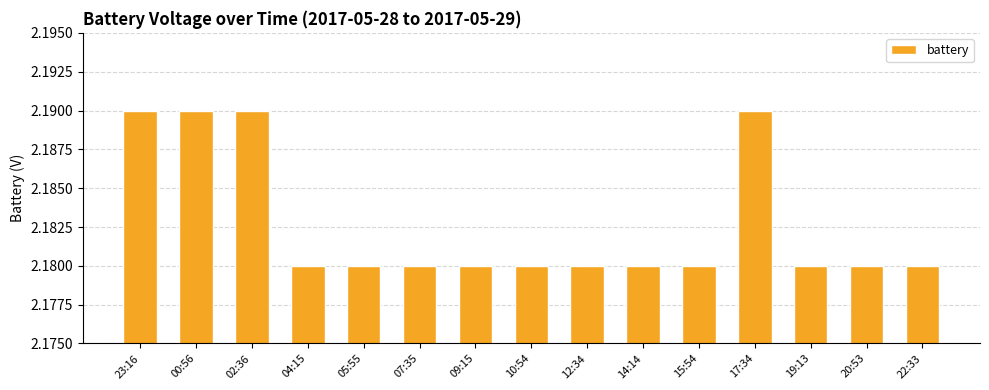

Count the values in the range 2 to 3.

15